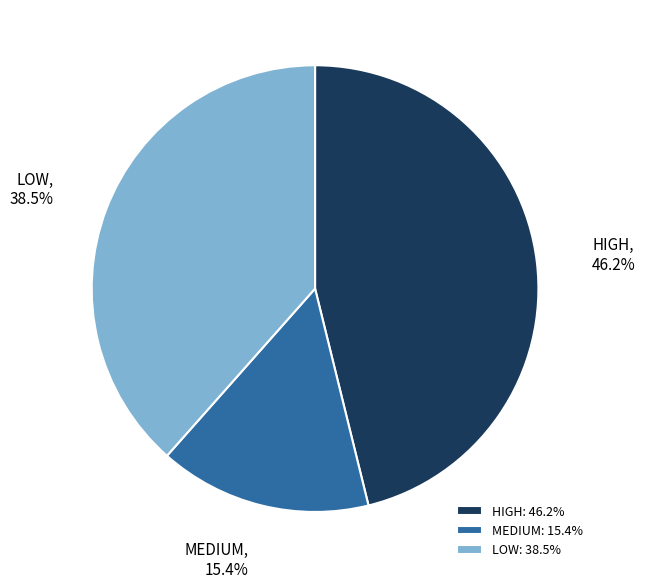

To the nearest percent, what is the average slice percentage?

33%